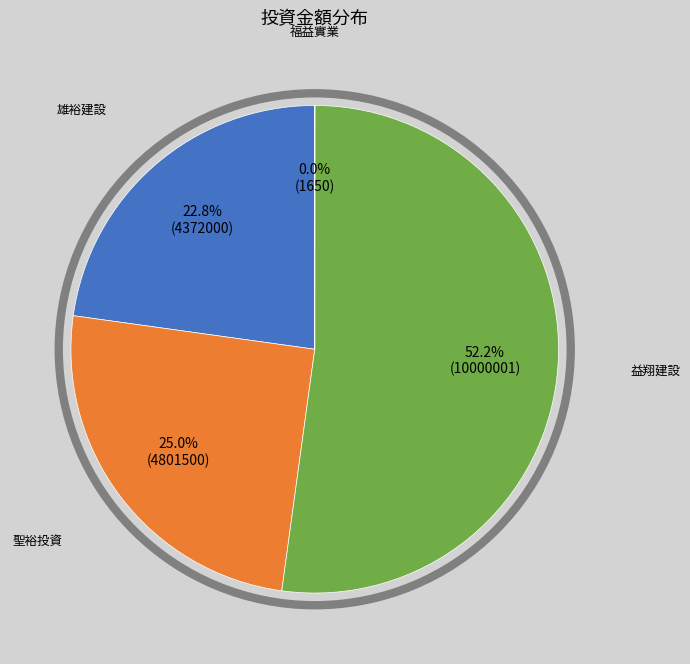

Is there any slice that represents more than half of the pie?

Yes